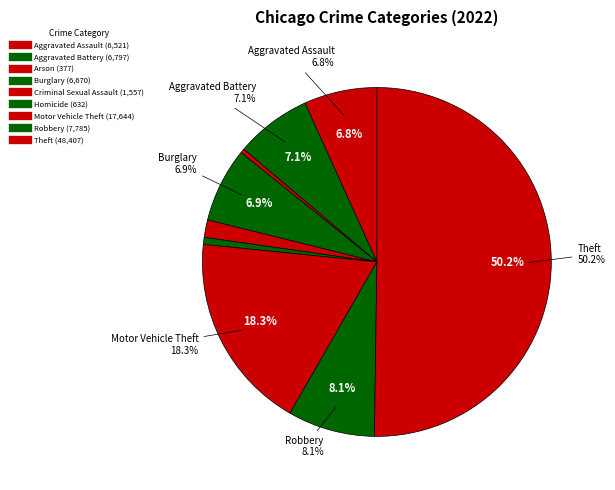

How many slices are in this pie chart?

9